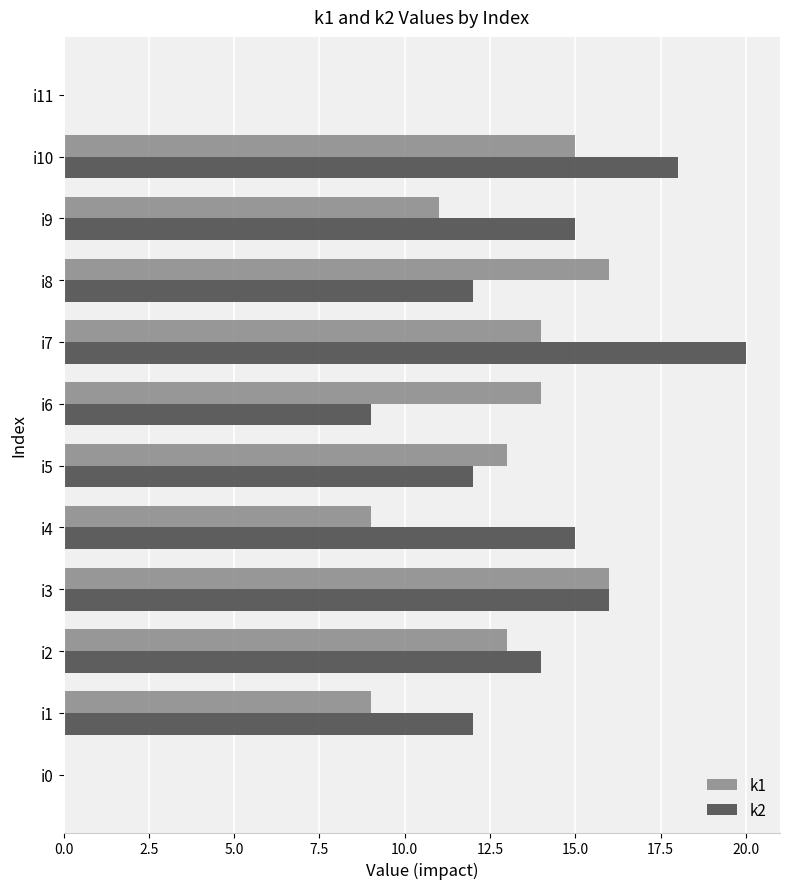

How many distinct data groups are displayed?

2